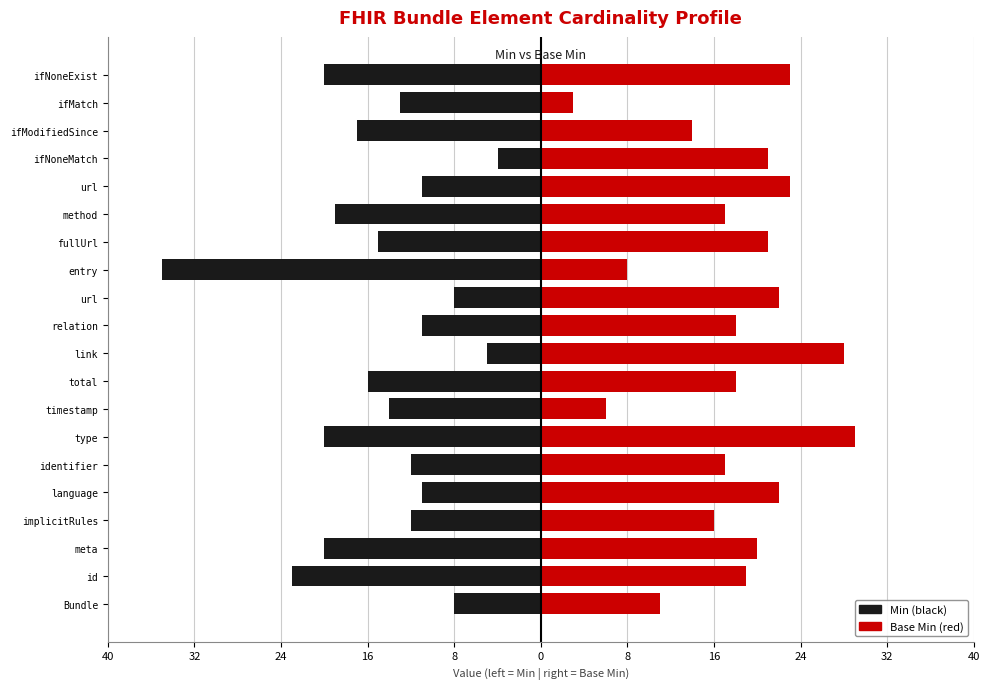

True or false: Min has a value of -35 at 12.

True